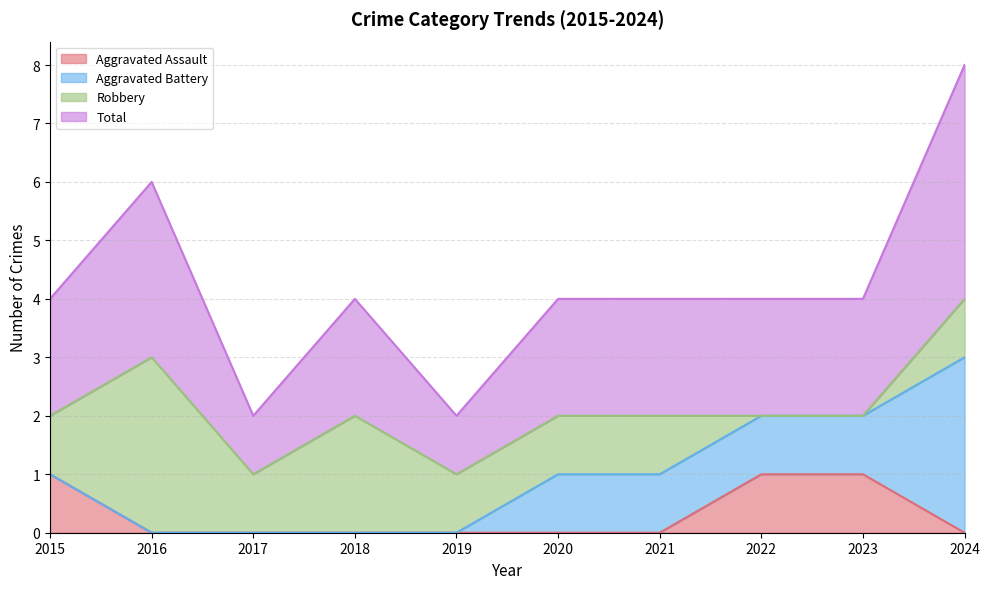

True or false: Aggravated Assault and Total cross at least once.

False